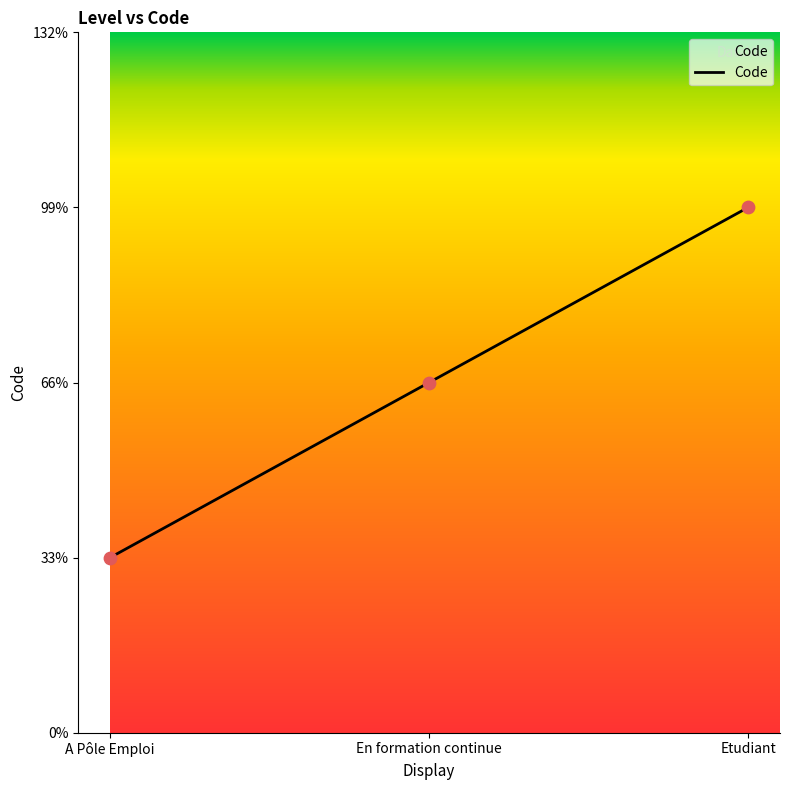

Between A Pôle Emploi and Etudiant, which is larger?

Etudiant